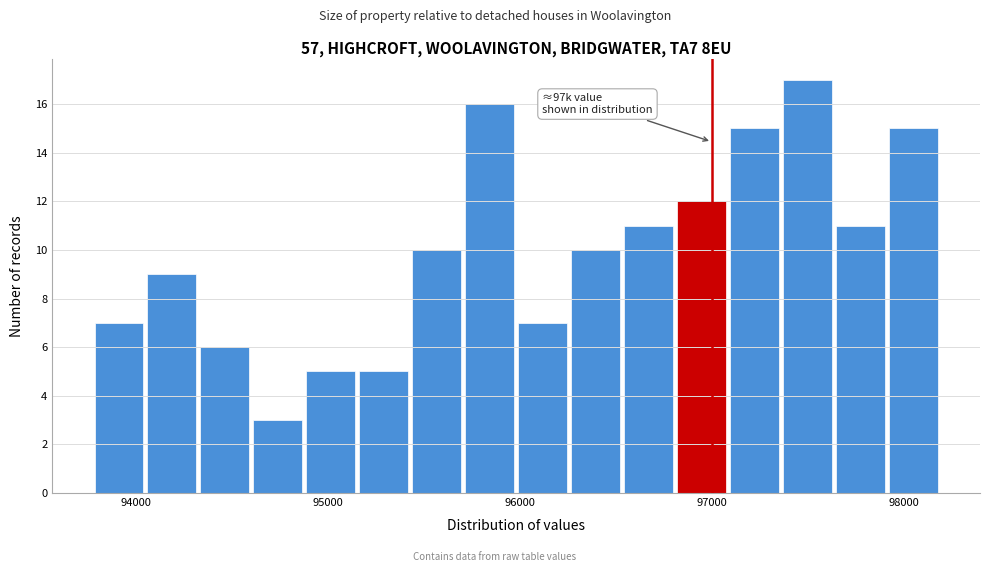

Read against the x-axis, roughly where is the centre of the tallest bar?

97500